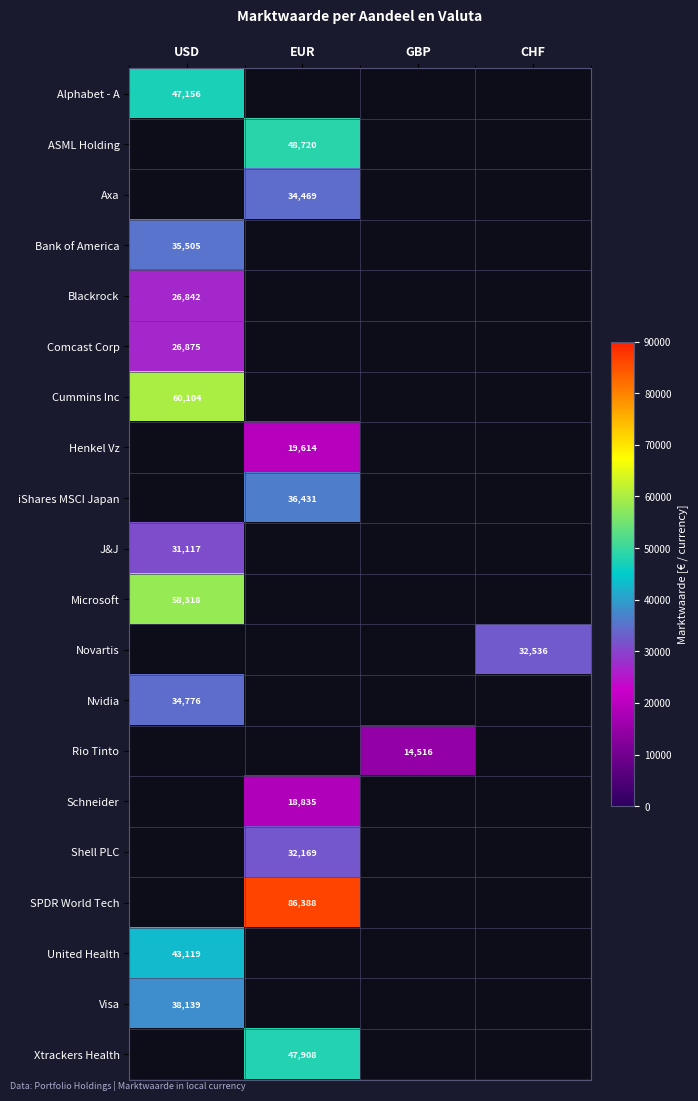

The value of Shell PLC at EUR is 48989. True or false?

False